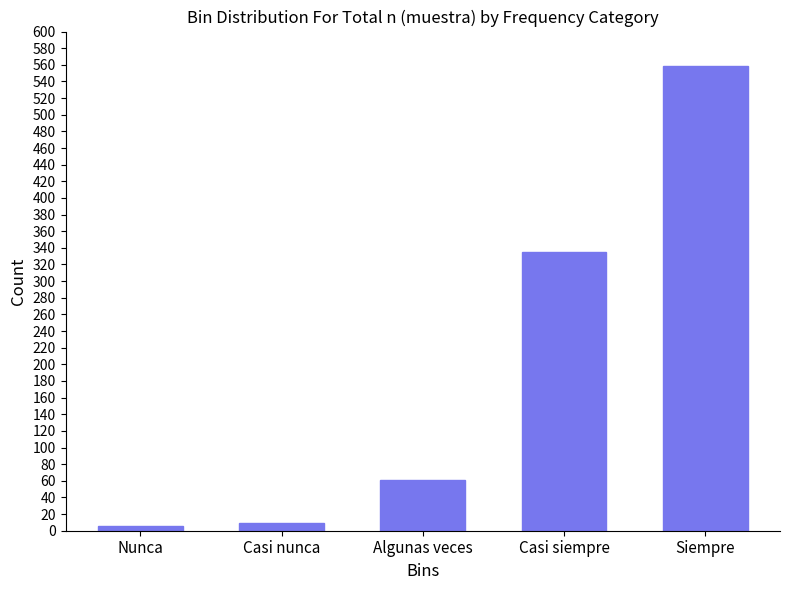

Reading left to right, transcribe all the data shown in this chart.

6	9	61	335	558